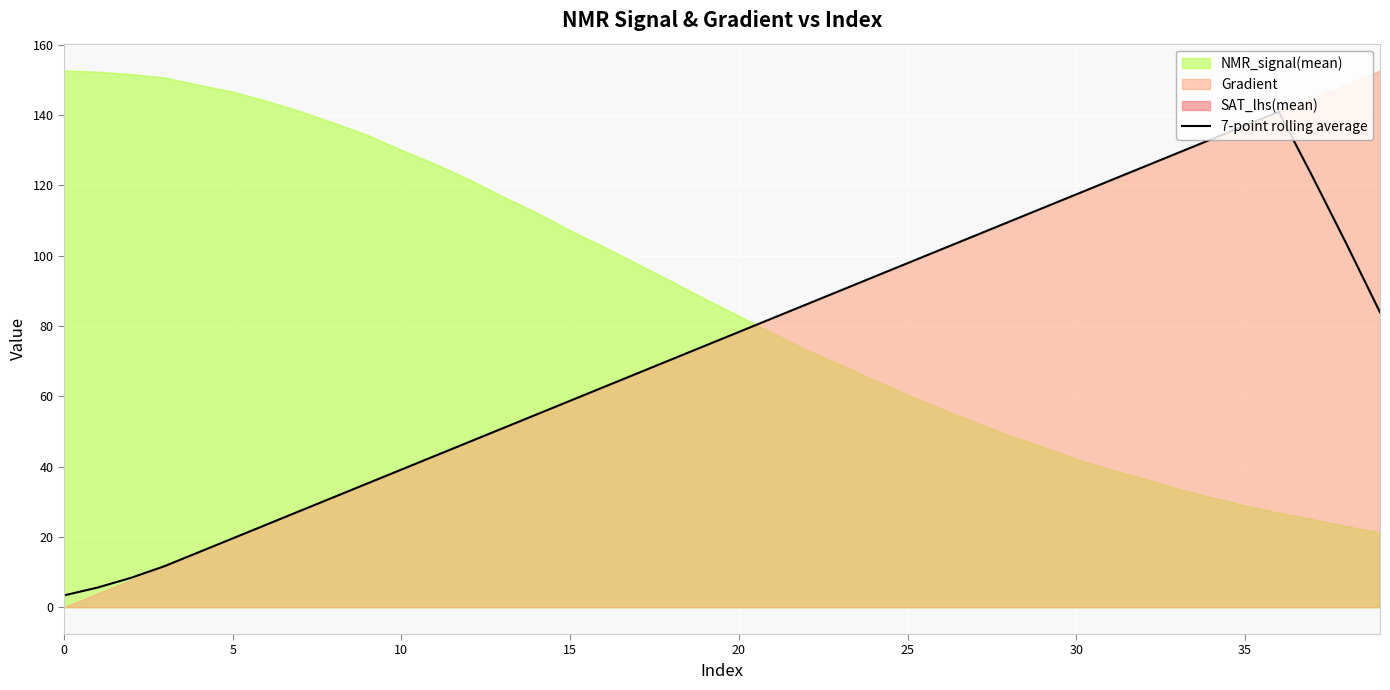

True or false: the data shows 188.5 at 37.

False